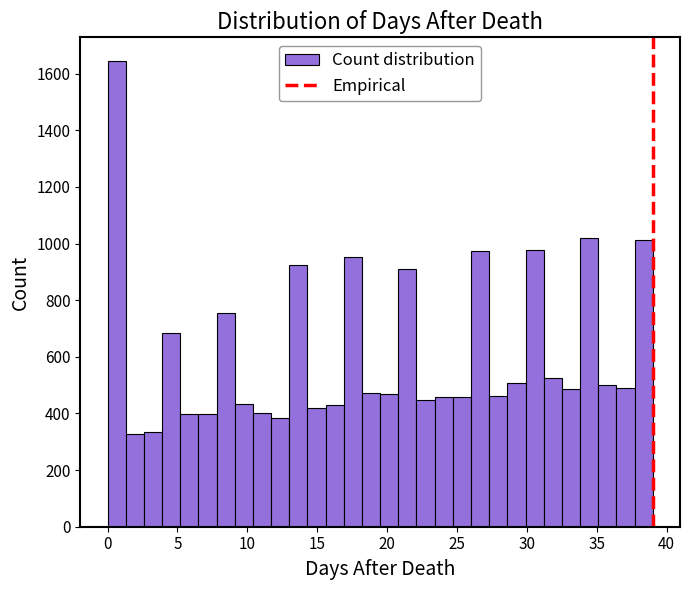

Around what value on the x-axis is the tallest bar? Give the approximate position of its centre, as read against the axis.

0.5